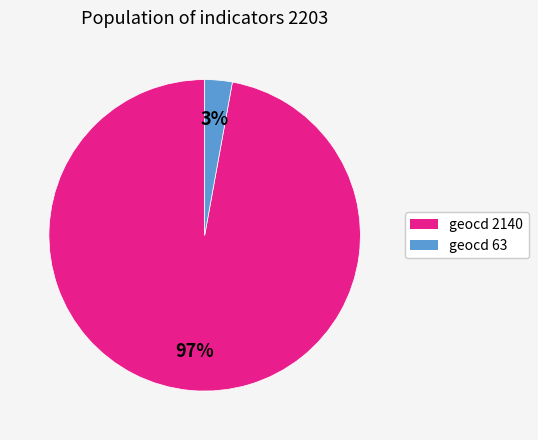

To the nearest percent, what is the average slice percentage?

50%